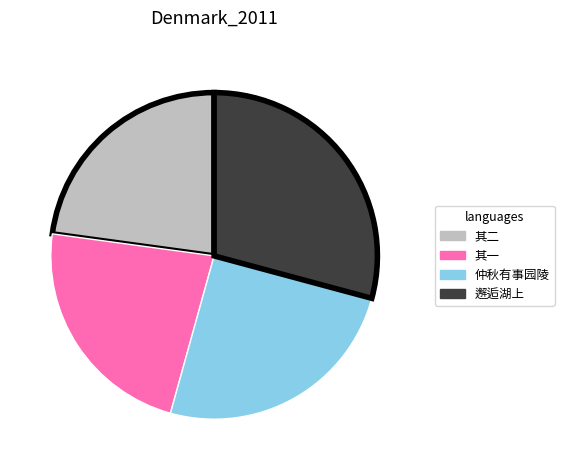

Count the number of slices in the pie.

4